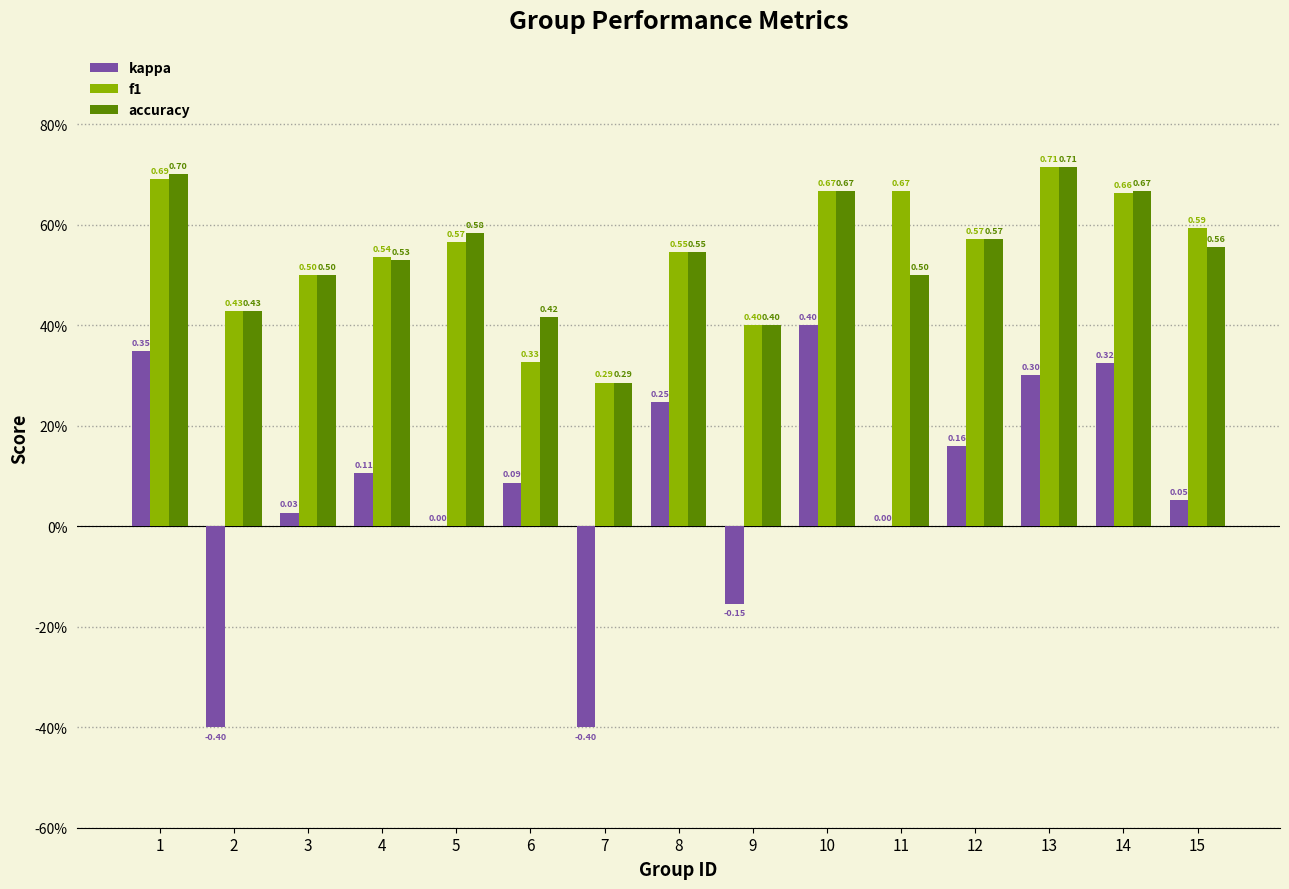

Read the f1 value at 6.

0.3